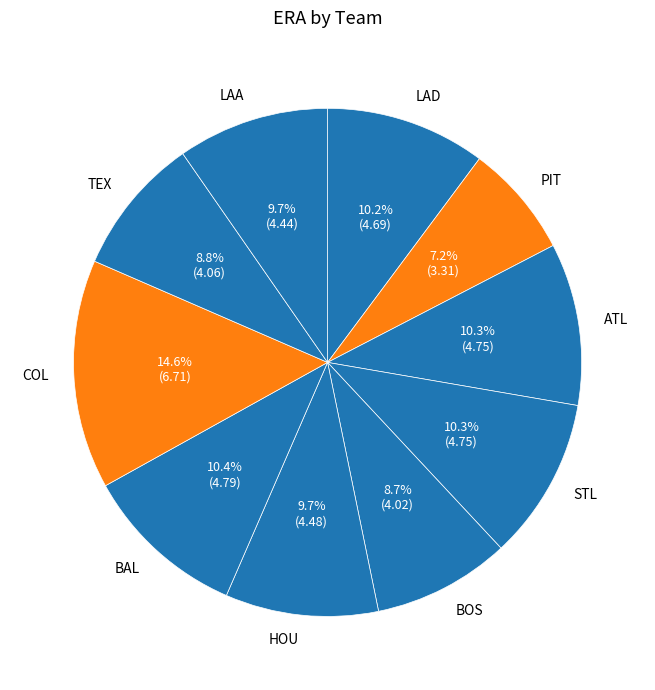

How many slices are in this pie chart?

10